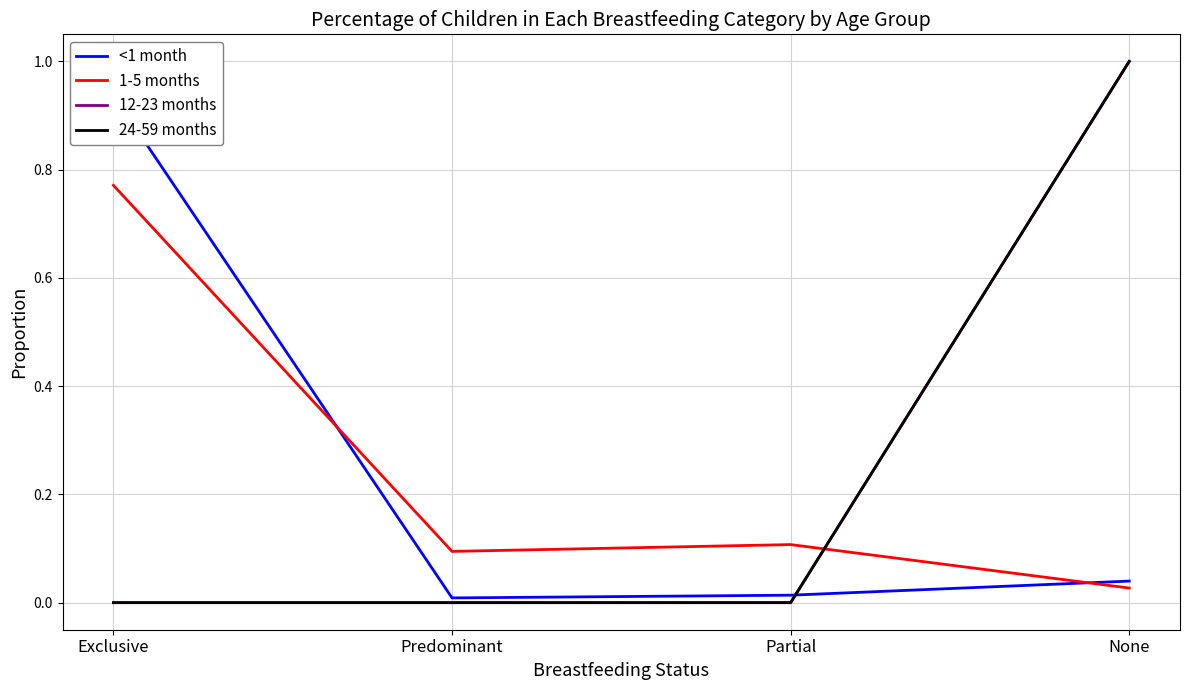

Between Exclusive and Partial, which series saw the biggest shift?

<1 month